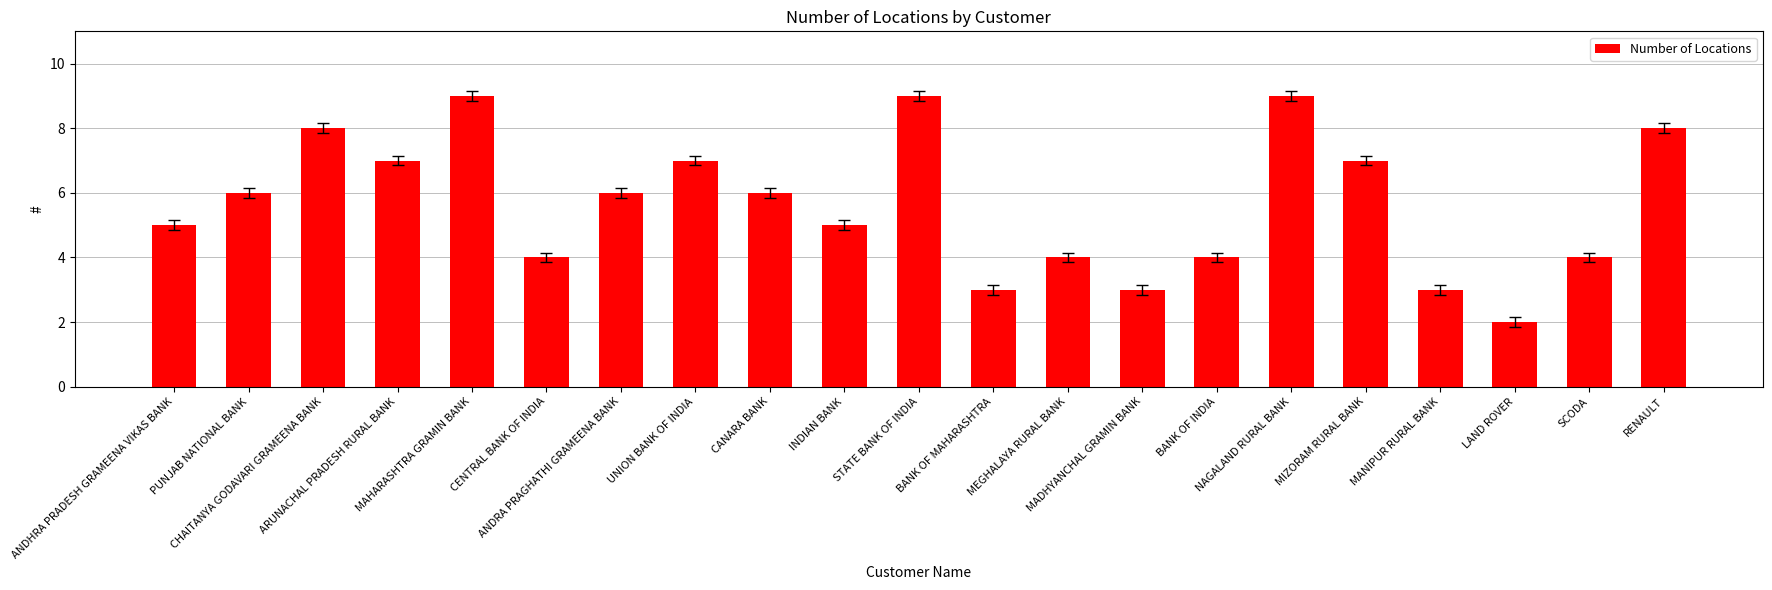

What is the value of the 11th bar from the left?

9